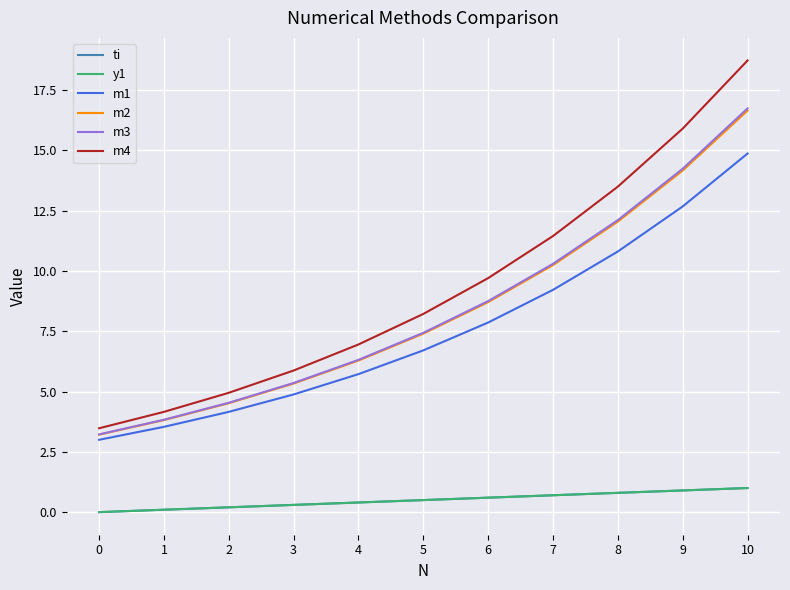

Reading left to right, list all the values displayed in this chart.

ti: 0=0.0	1=0.1	2=0.2	3=0.3	4=0.4	5=0.5	6=0.6	7=0.7	8=0.8	9=0.9	10=1.0
y1: 0=0.0	1=0.1	2=0.2	3=0.3	4=0.4	5=0.5	6=0.6	7=0.7	8=0.8	9=0.9	10=1.0
m1: 0=3.0	1=3.5	2=4.2	3=4.9	4=5.7	5=6.7	6=7.9	7=9.2	8=10.8	9=12.7	10=14.9
m2: 0=3.2	1=3.8	2=4.5	3=5.3	4=6.3	5=7.4	6=8.7	7=10.2	8=12.1	9=14.2	10=16.7
m3: 0=3.2	1=3.8	2=4.5	3=5.4	4=6.3	5=7.4	6=8.8	7=10.3	8=12.1	9=14.2	10=16.7
m4: 0=3.5	1=4.2	2=5.0	3=5.9	4=7.0	5=8.2	6=9.7	7=11.5	8=13.5	9=15.9	10=18.7